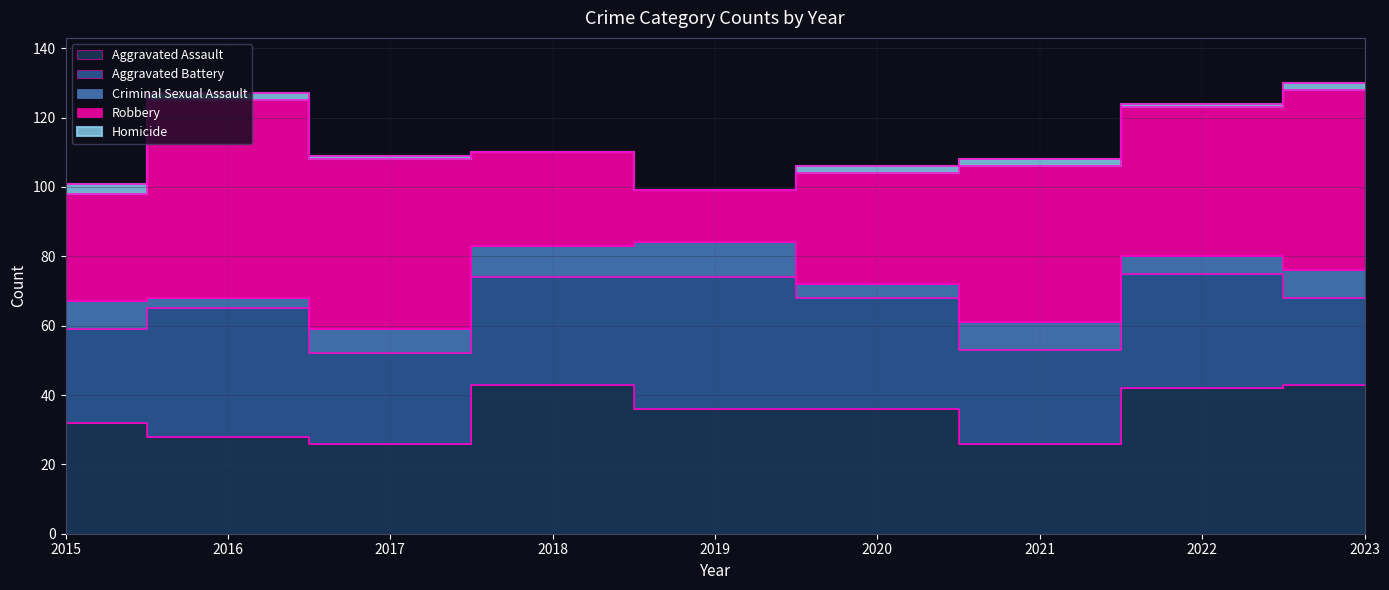

True or false: Aggravated Assault has a value of 36 at 2019.

True